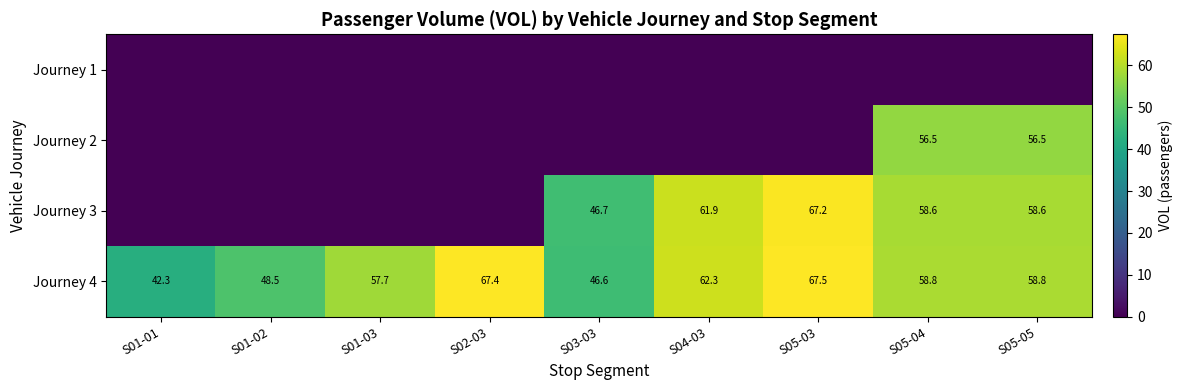

What is the sum of all Journey 4 values?

509.9